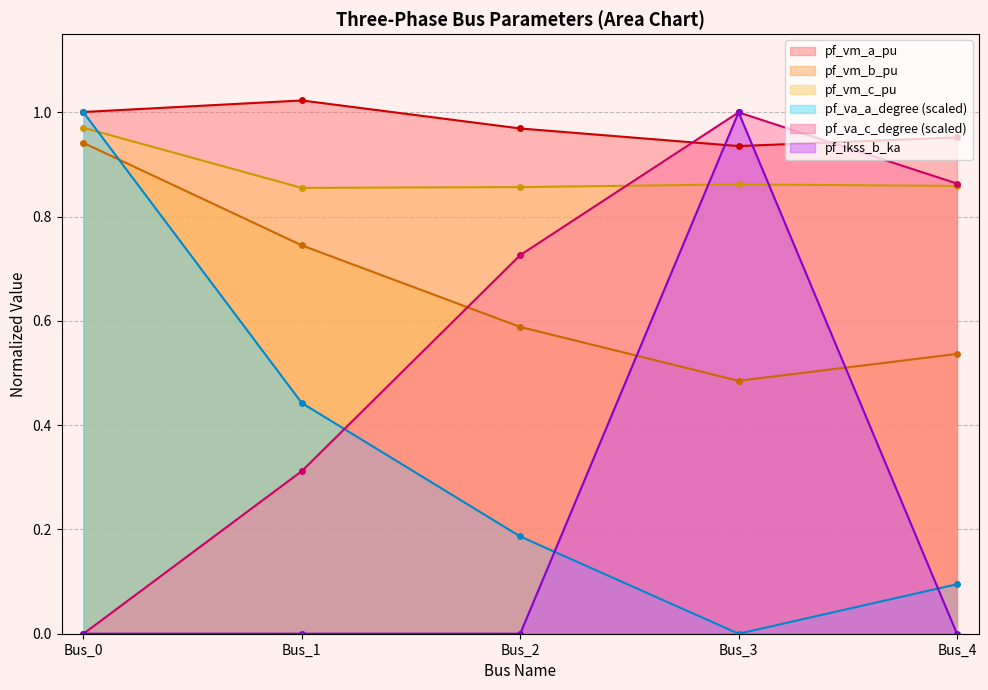

Rank the series at Bus_4 from highest to lowest value.

pf_vm_a_pu, pf_va_c_degree_norm, pf_vm_c_pu, pf_vm_b_pu, pf_va_a_degree_norm, pf_ikss_b_ka